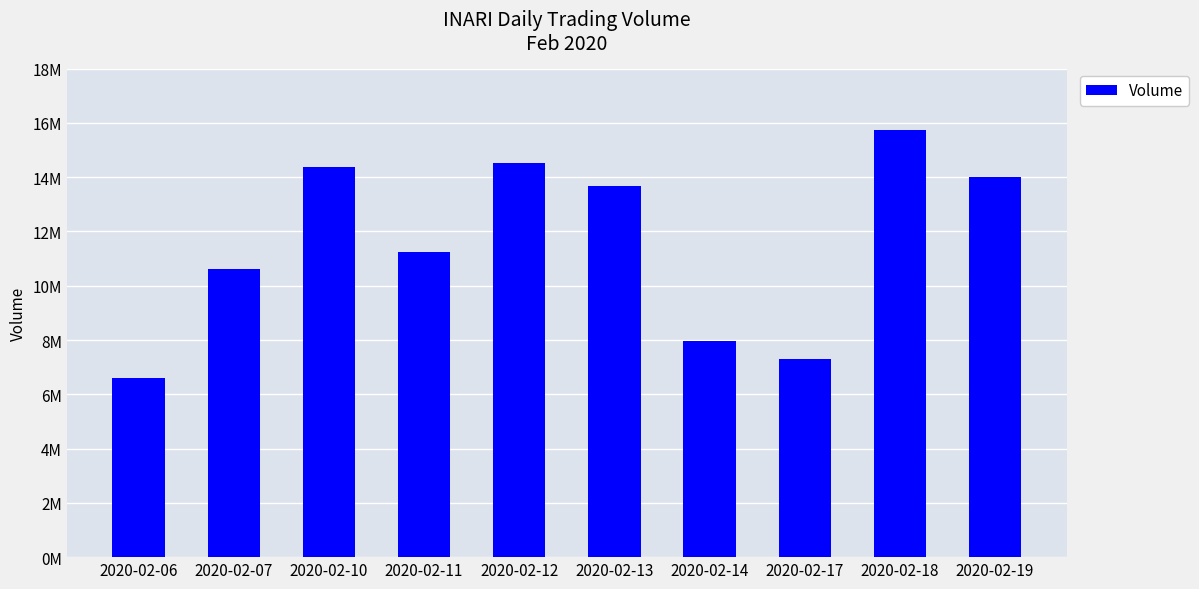

What is the ratio of the value at 2020-02-17 to the value at 2020-02-06?

1.1